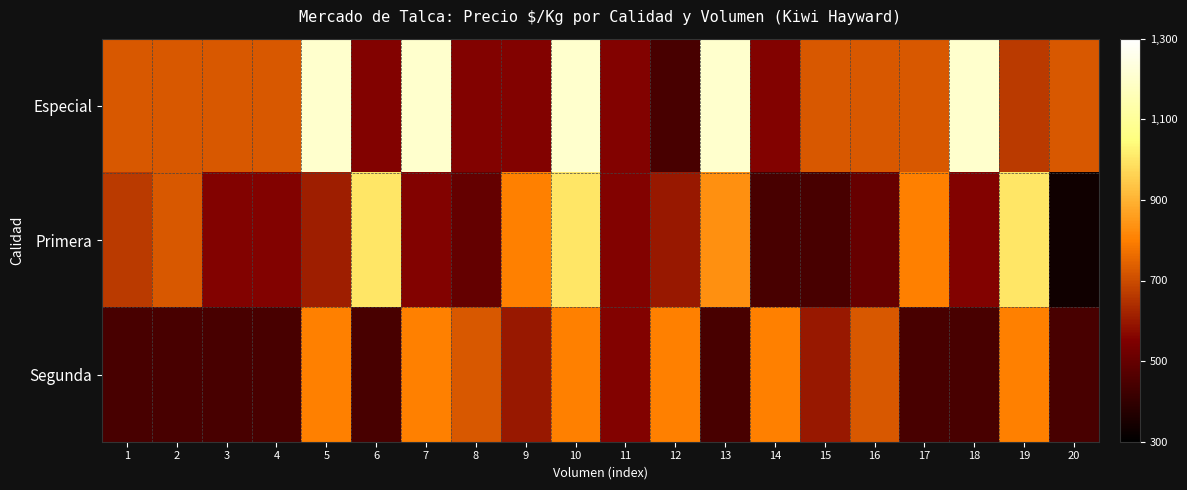

Reading right to left, what are all the values shown in this chart?

Especial: 20=722	19=667	18=1200	17=722	16=722	15=722	14=556	13=1200	12=444	11=556	10=1200	9=556	8=556	7=1200	6=556	5=1200	4=722	3=722	2=722	1=722
Primera: 20=333	19=1000	18=556	17=800	16=500	15=444	14=444	13=833	12=600	11=556	10=1000	9=800	8=498	7=556	6=1000	5=611	4=556	3=556	2=722	1=667
Segunda: 20=444	19=800	18=444	17=444	16=722	15=600	14=800	13=444	12=800	11=556	10=800	9=600	8=722	7=800	6=444	5=800	4=444	3=444	2=444	1=444